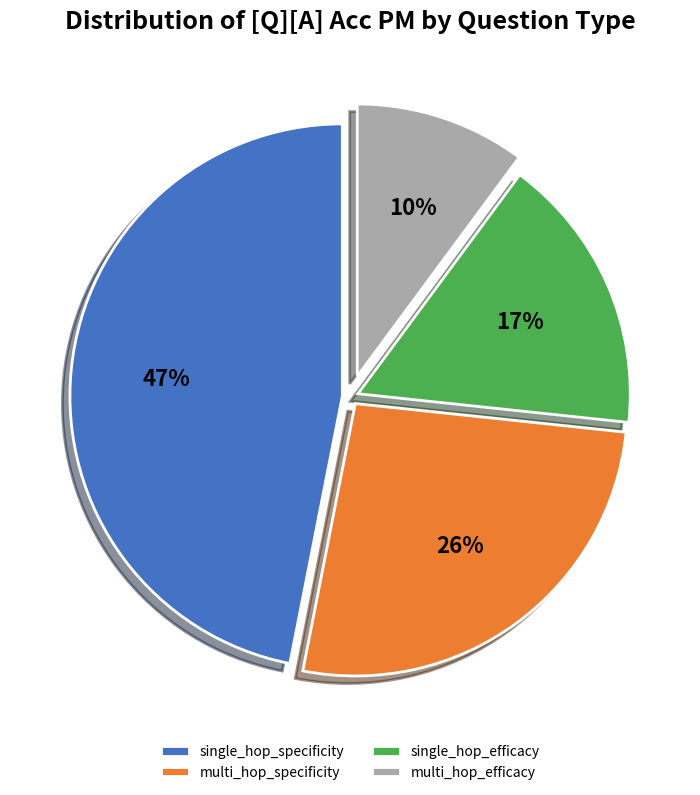

Rank the categories by value from lowest to highest.

multi_hop_efficacy, single_hop_efficacy, multi_hop_specificity, single_hop_specificity